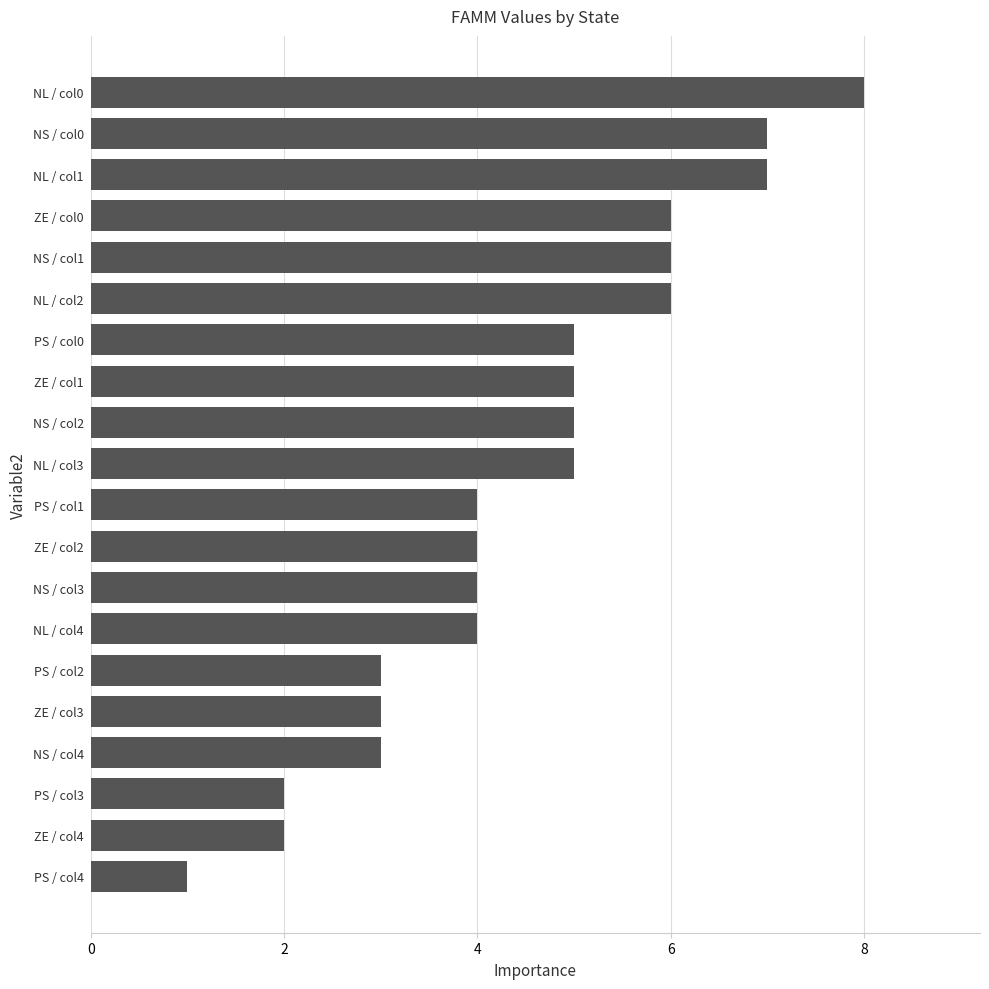

Between ZE / col3 and PS / col0, which is larger?

PS / col0